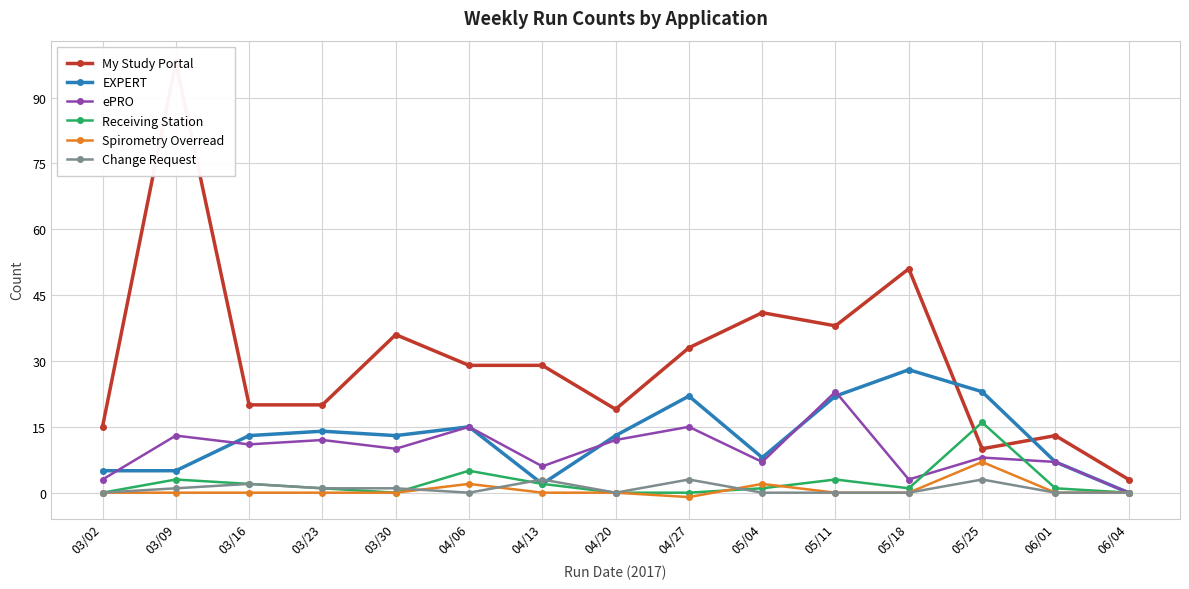

At which category does Spirometry Overread reach its first local peak?

04/06